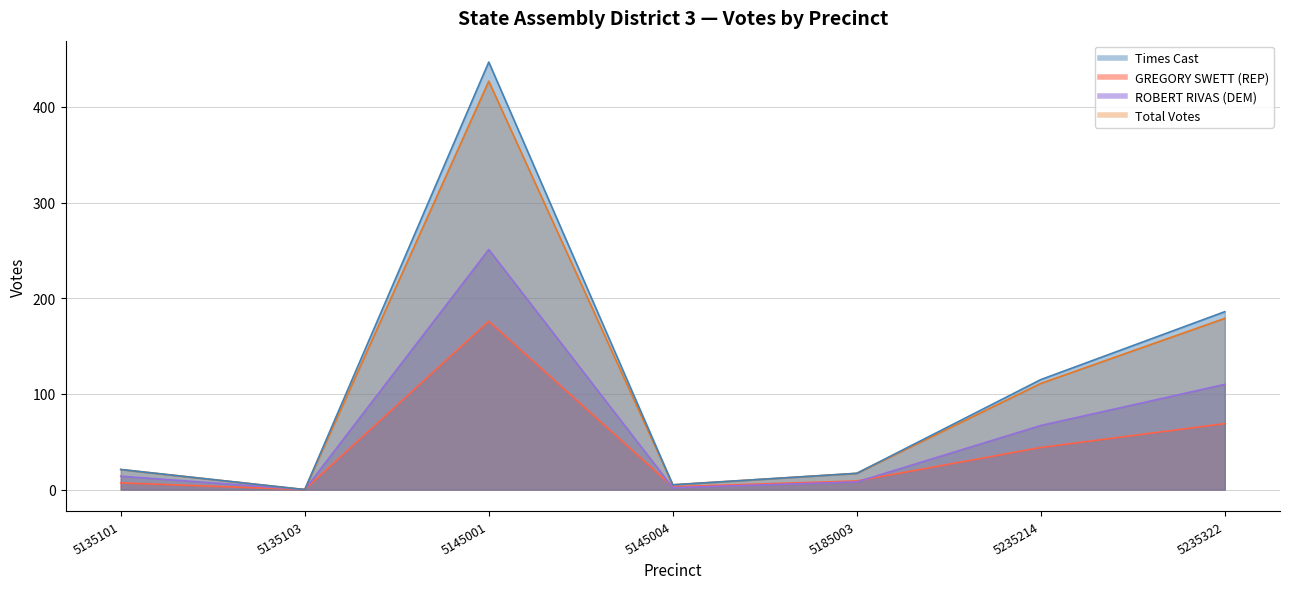

Reading right to left, list all the values displayed in this chart.

GREGORY SWETT (REP): 5235322=69	5235214=44	5185003=9	5145004=3	5145001=176	5135103=0	5135101=7
ROBERT RIVAS (DEM): 5235322=110	5235214=67	5185003=8	5145004=2	5145001=251	5135103=0	5135101=14
Total Votes: 5235322=179	5235214=111	5185003=17	5145004=5	5145001=427	5135103=0	5135101=21
Times Cast: 5235322=186	5235214=115	5185003=17	5145004=5	5145001=447	5135103=0	5135101=21